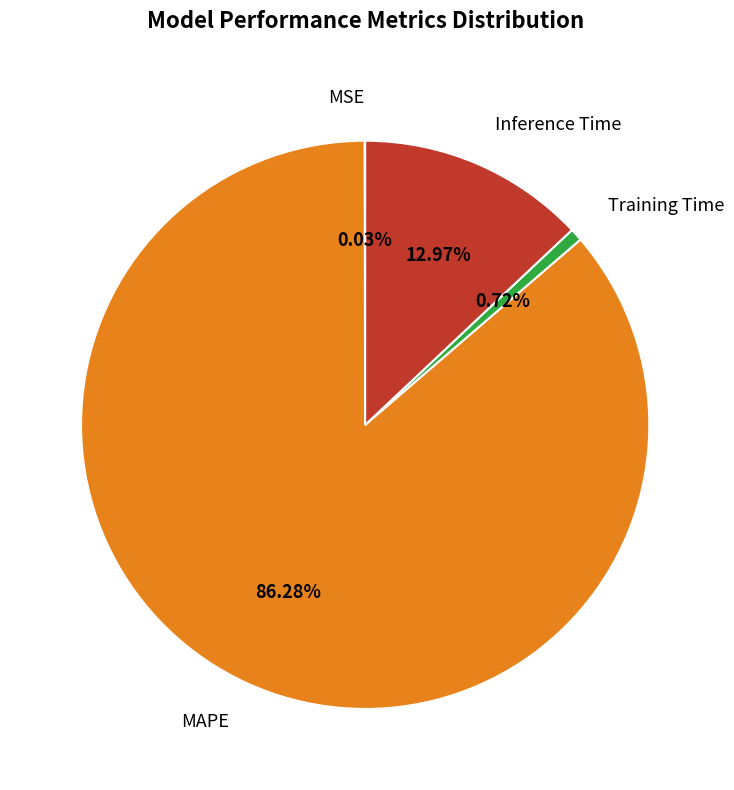

Is there a majority slice in this chart?

Yes